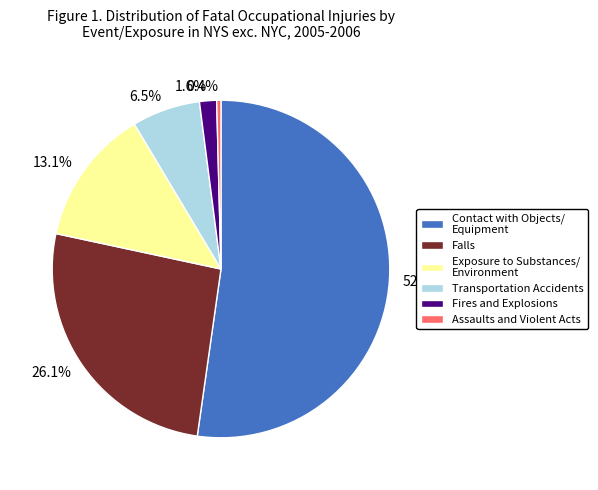

Rank the categories by value from highest to lowest.

Contact with Objects/ Equipment, Falls, Exposure to Substances/ Environment, Transportation Accidents, Fires and Explosions, Assaults and Violent Acts